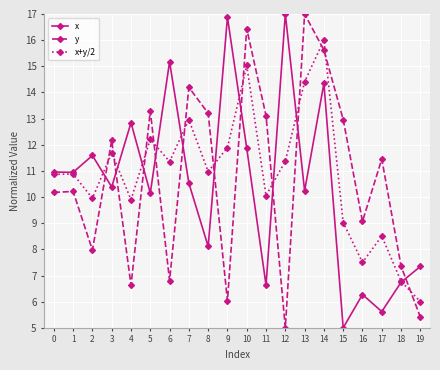

True or false: x+y/2 and x intersect in this chart.

True